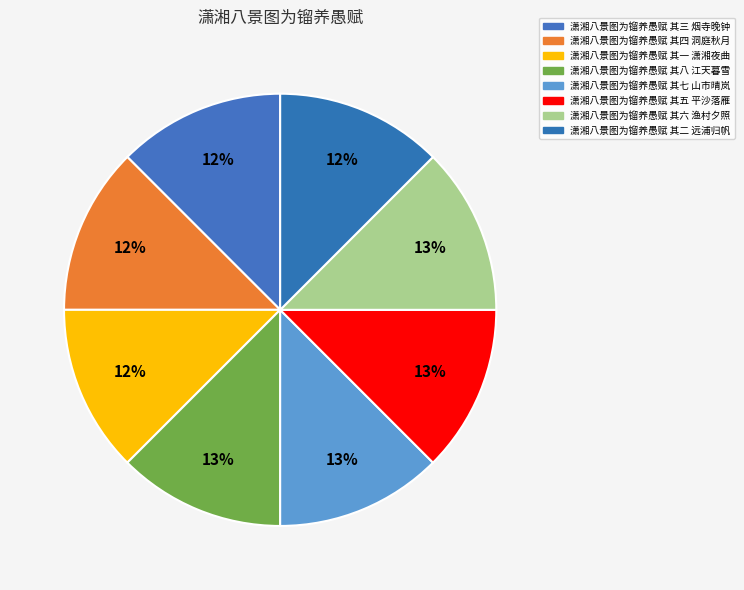

Rank the categories by value from lowest to highest.

潇湘八景图为镏养愚赋 其一 潇湘夜曲, 潇湘八景图为镏养愚赋 其二 远浦归帆, 潇湘八景图为镏养愚赋 其三 烟寺晚钟, 潇湘八景图为镏养愚赋 其四 洞庭秋月, 潇湘八景图为镏养愚赋 其五 平沙落雁, 潇湘八景图为镏养愚赋 其六 渔村夕照, 潇湘八景图为镏养愚赋 其七 山市晴岚, 潇湘八景图为镏养愚赋 其八 江天暮雪